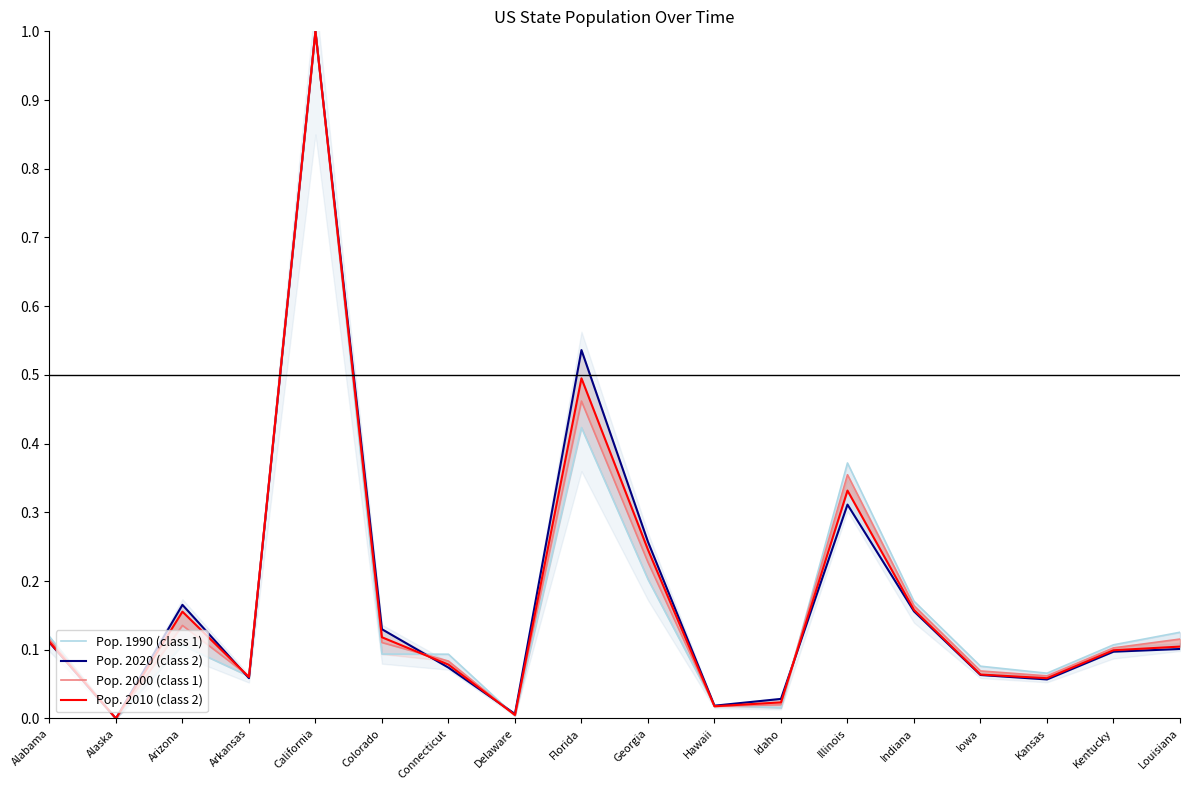

List the series in order of their overall mean, highest first.

Pop. 2020 (class 2), Pop. 2010 (class 2), Pop. 2000 (class 1), Pop. 1990 (class 1)